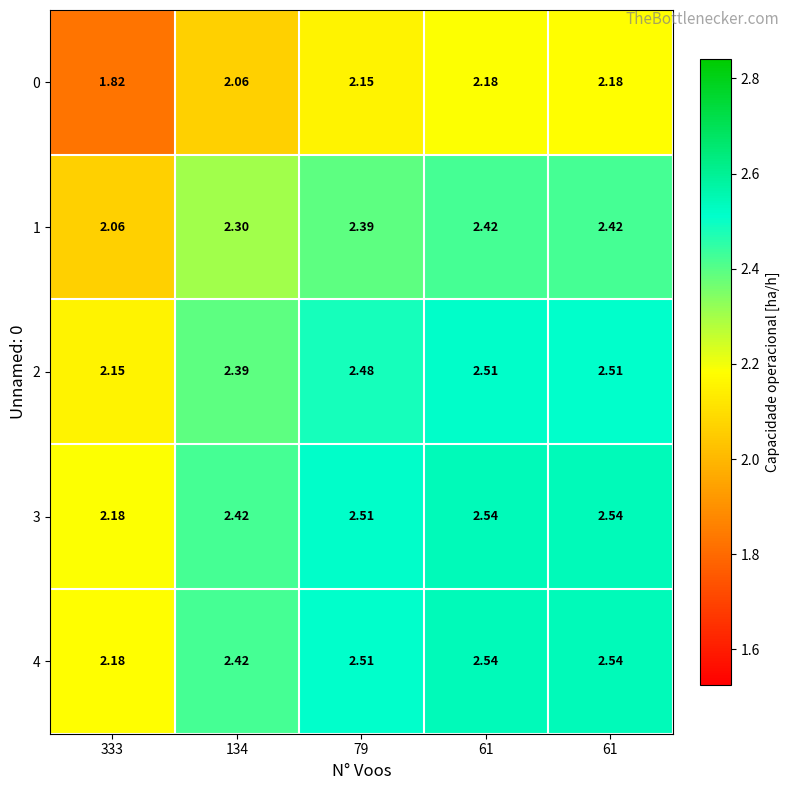

How many data points does each series have?

5